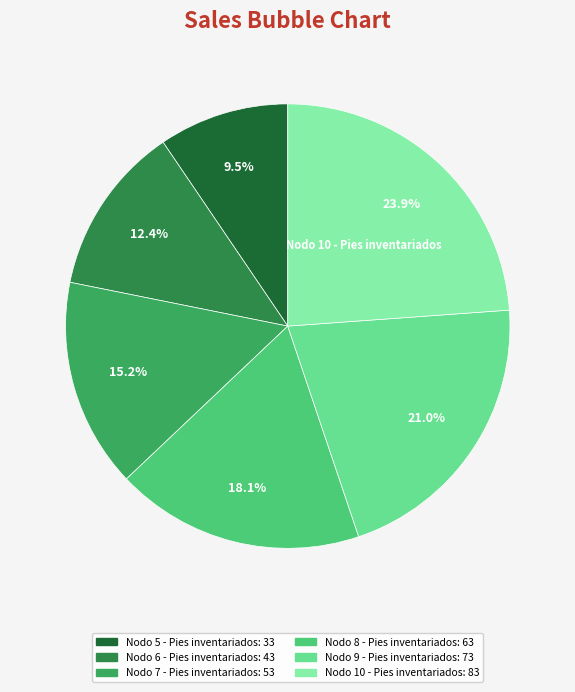

How many slices are in this pie chart?

6